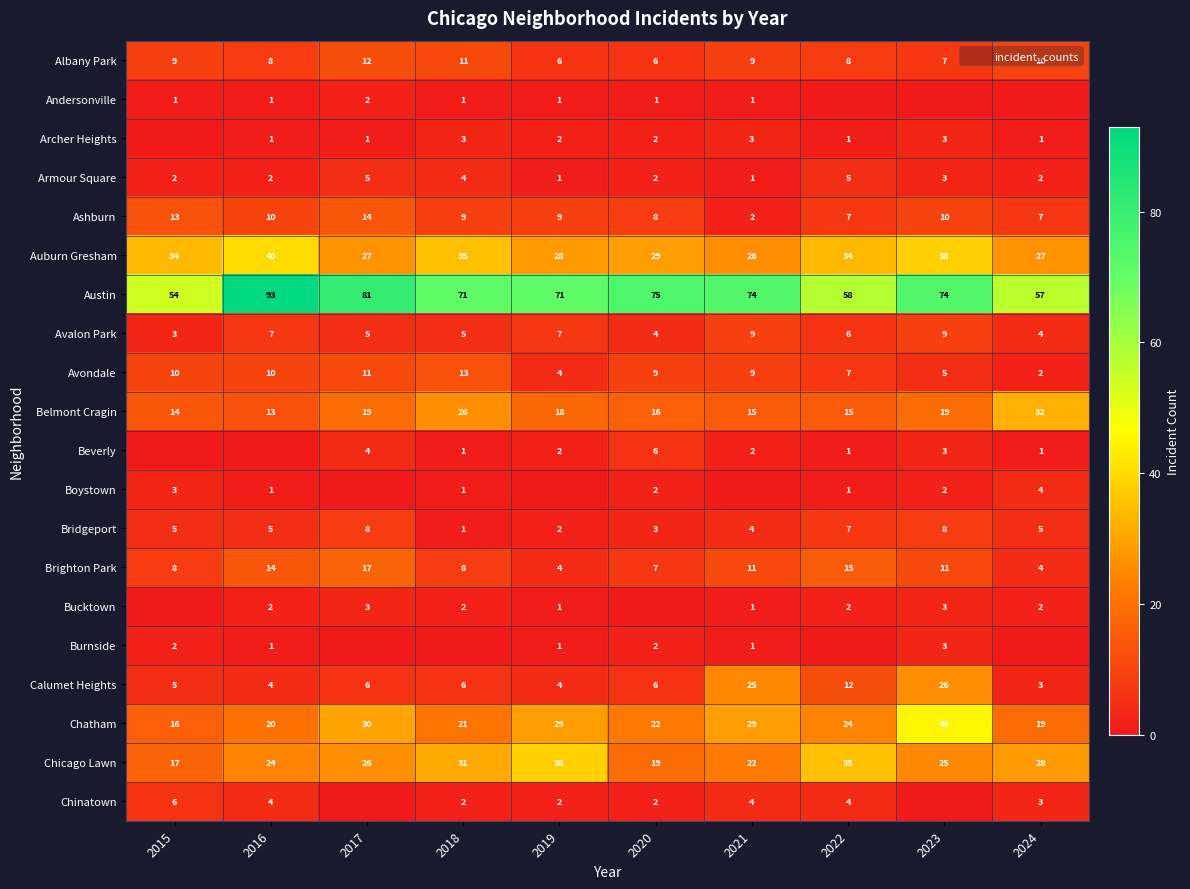

How many data points does each series have?

10